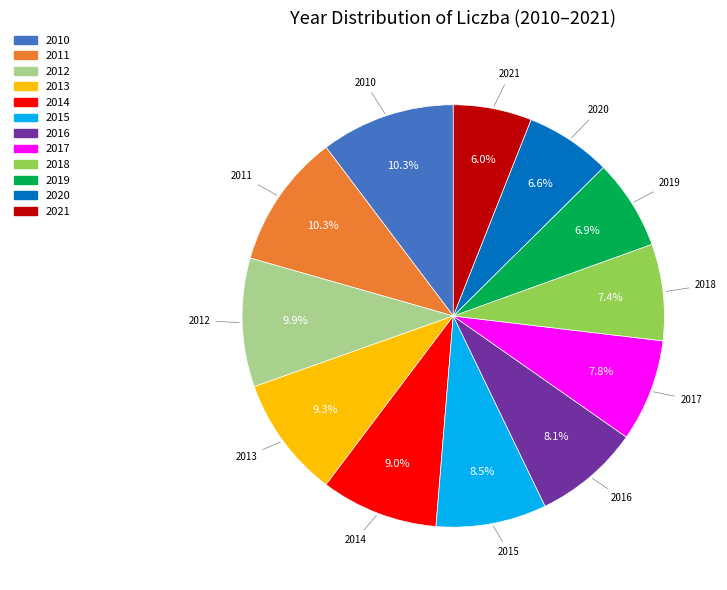

Between 2014 and 2015, which is larger?

2014